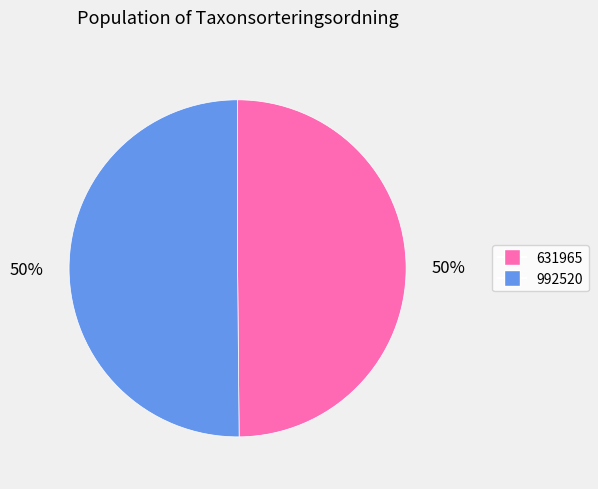

Approximately how many times larger is the value at 992520 compared to 631965?

1.0